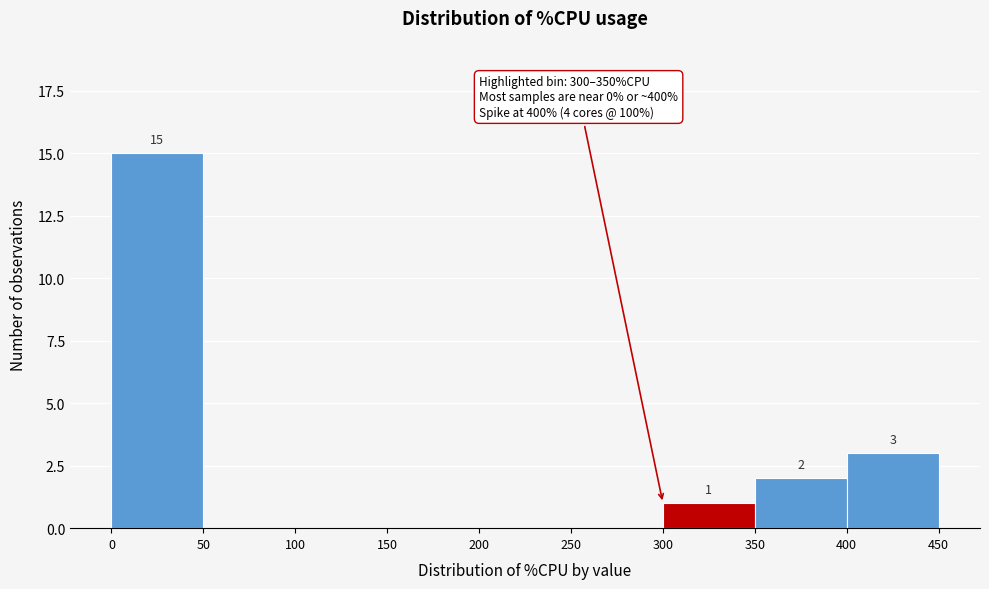

Which range on the x-axis has the tallest bar?

0 to 50